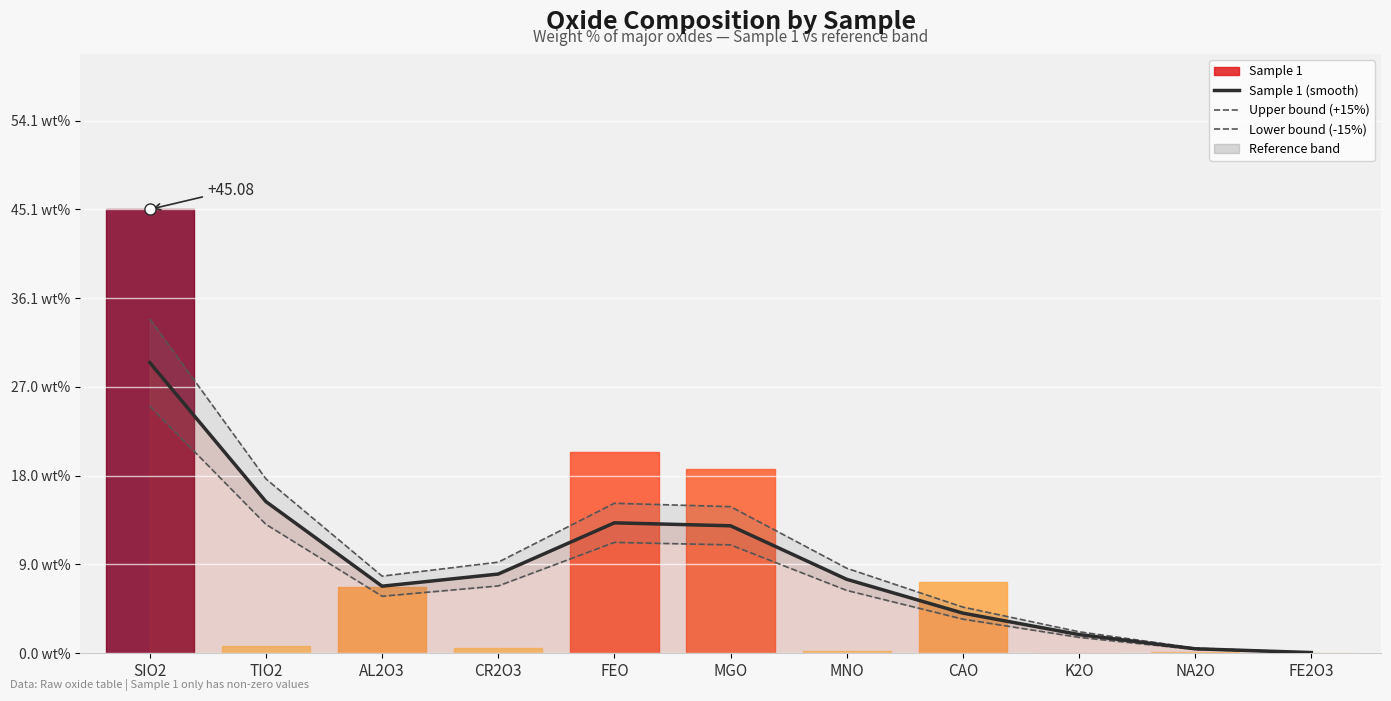

What is the maximum value for Sample 1 (smooth)?

29.5